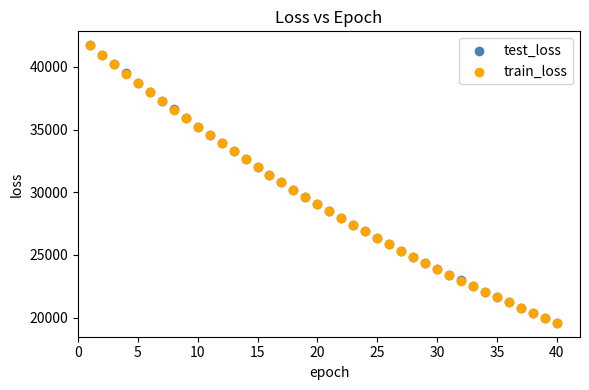

What are all the series names shown in the legend?

test_loss, train_loss